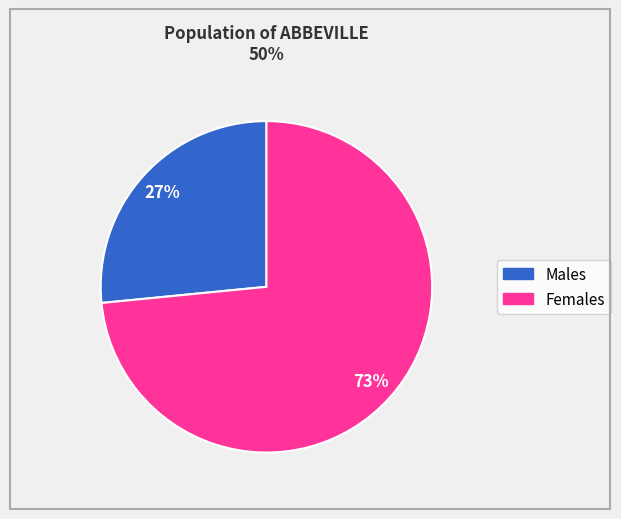

Is there a majority slice in this chart?

Yes